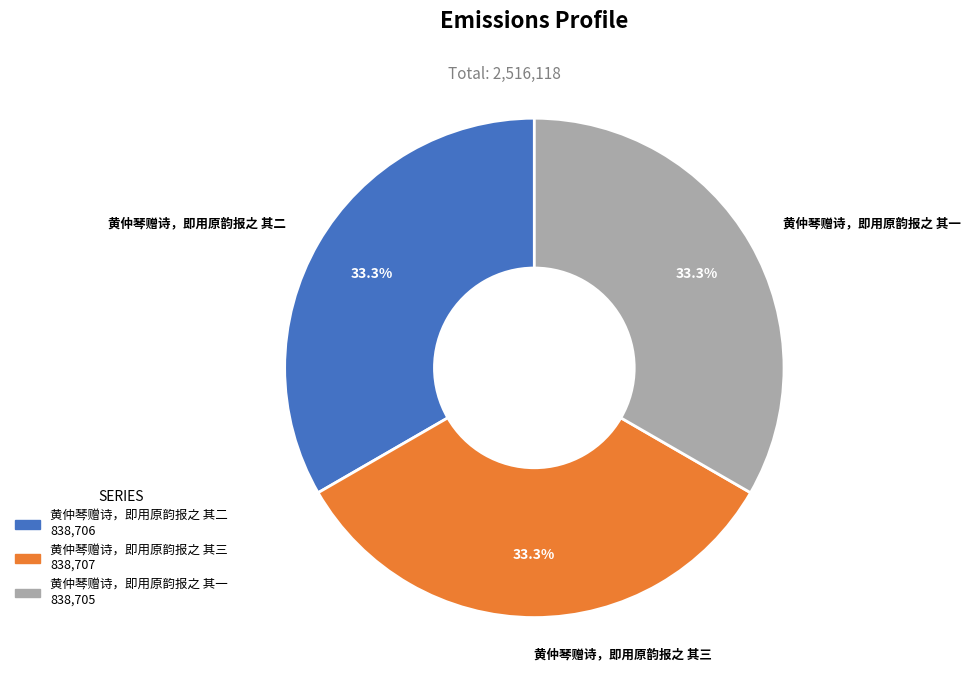

Does any single category account for the majority?

No